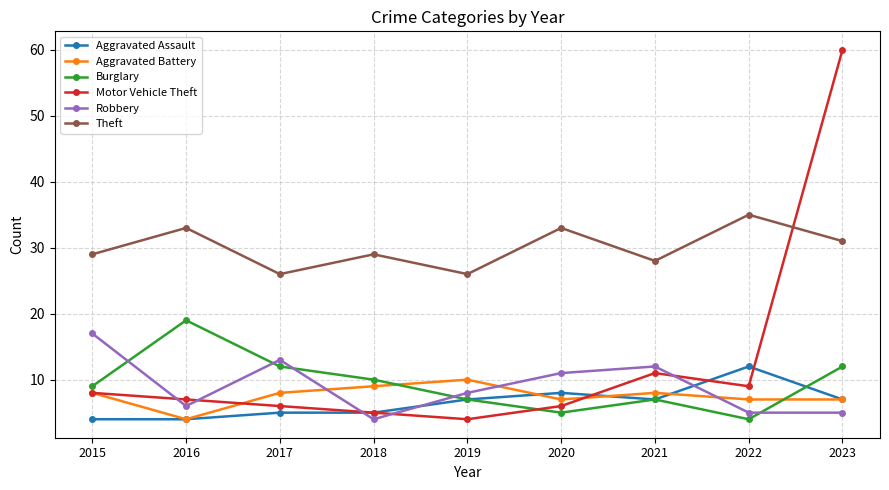

How many interior local valleys does the Burglary series have?

2